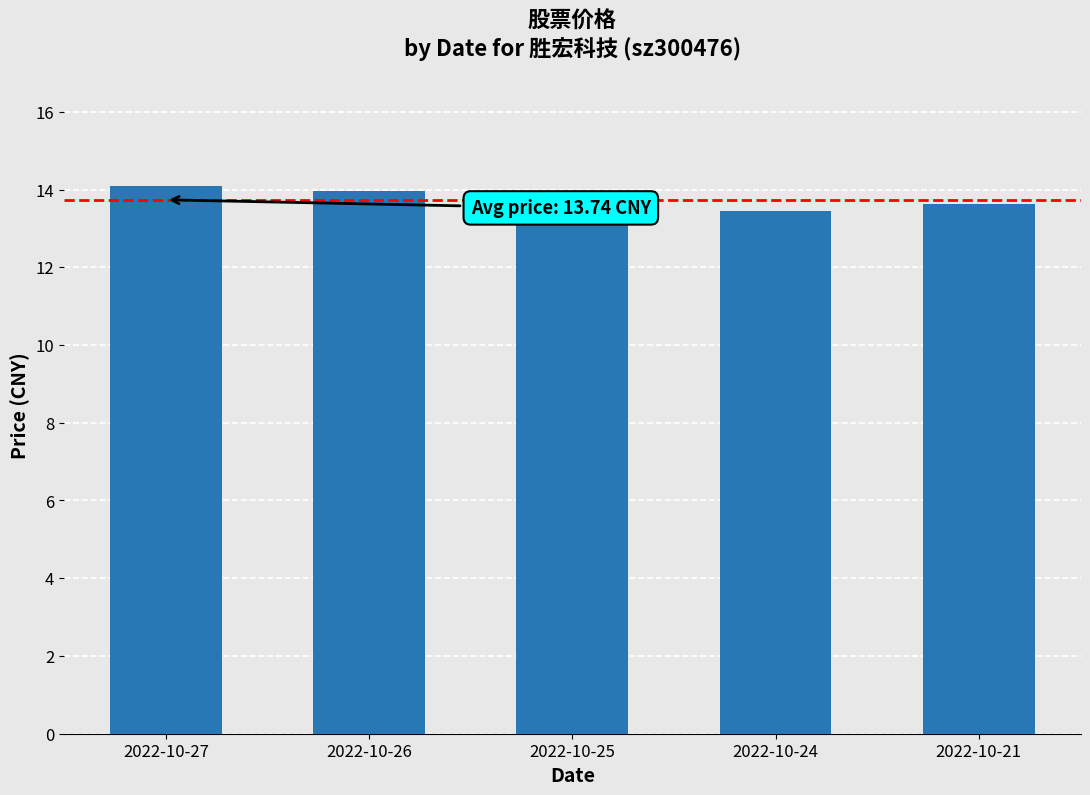

What is the maximum value shown in the chart?

14.1